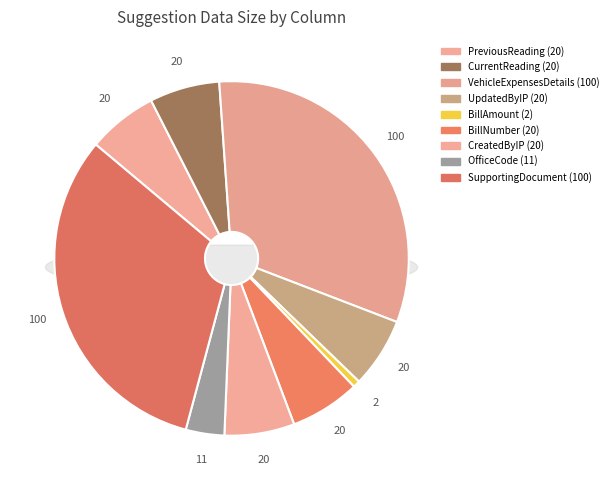

Does 8-OfficeCode represent more than half of the total?

No